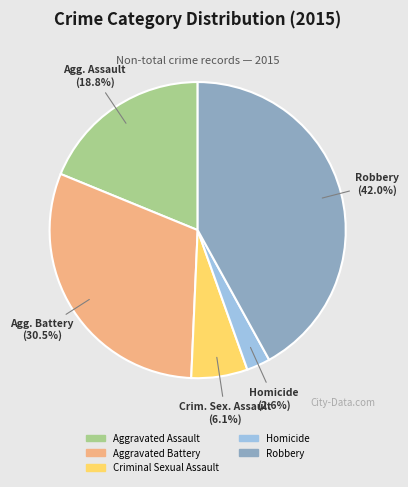

Is there any slice that represents more than half of the pie?

No